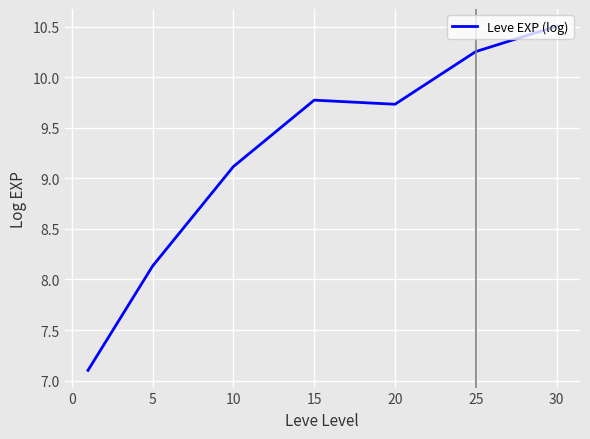

What is the smallest value displayed?

7.1